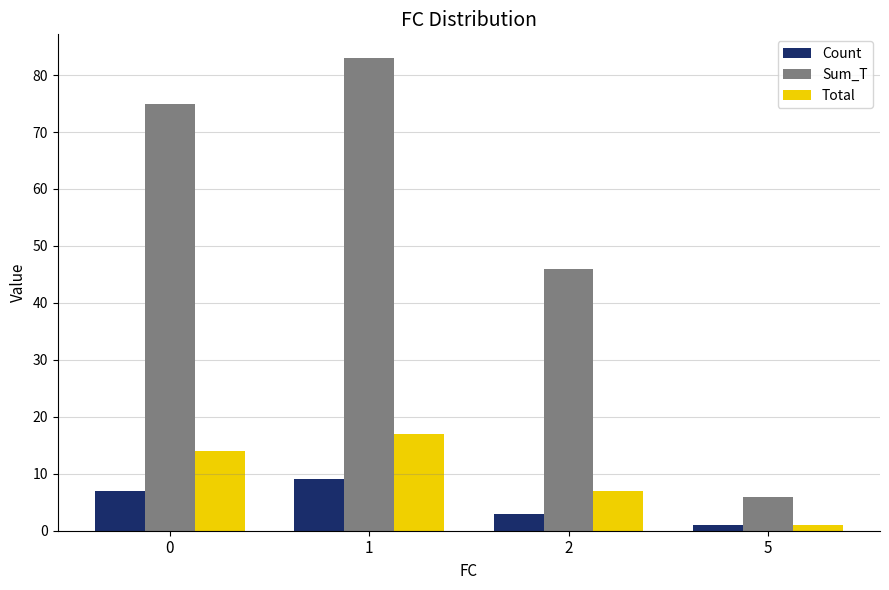

Count the Sum_T values in the range 46 to 83.

3